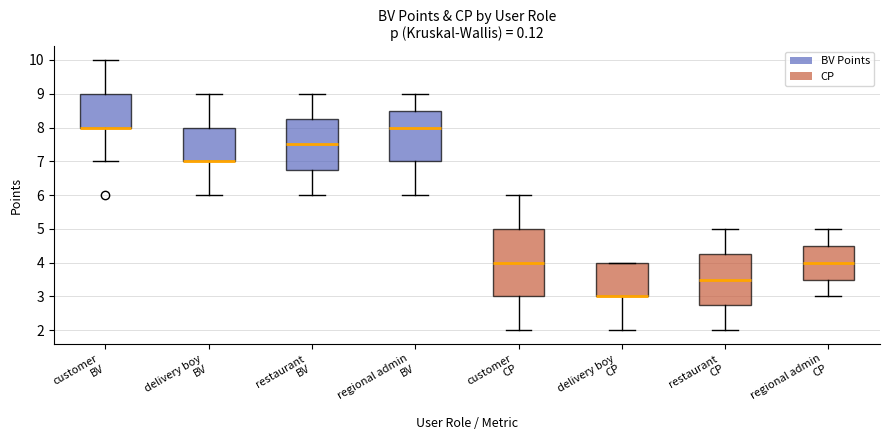

Comparing the boxes themselves (not the whiskers), which one is the tallest?

customer CP